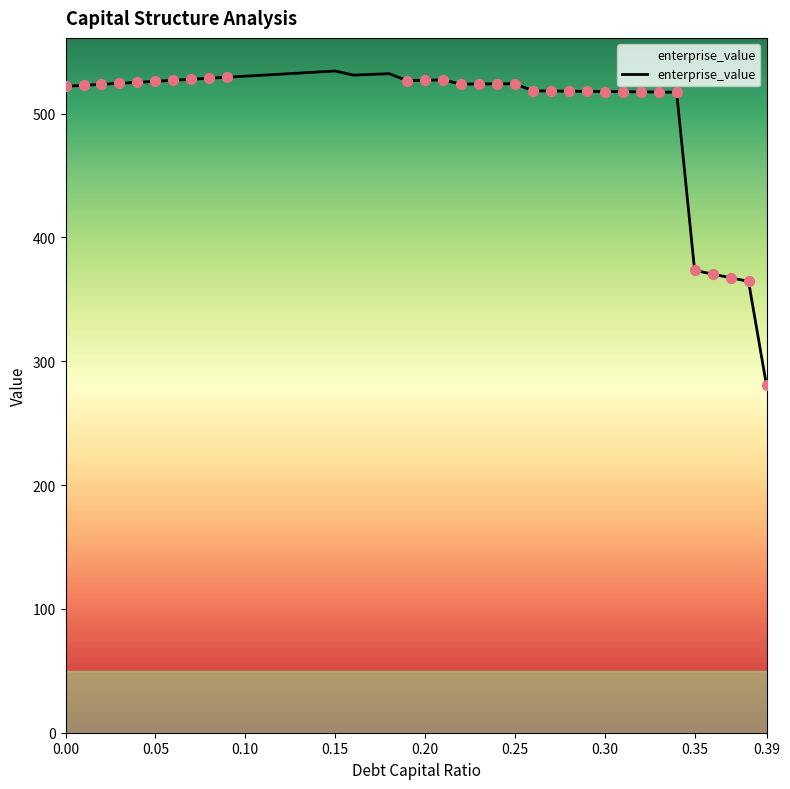

What is the difference between the maximum and minimum values?

253.9